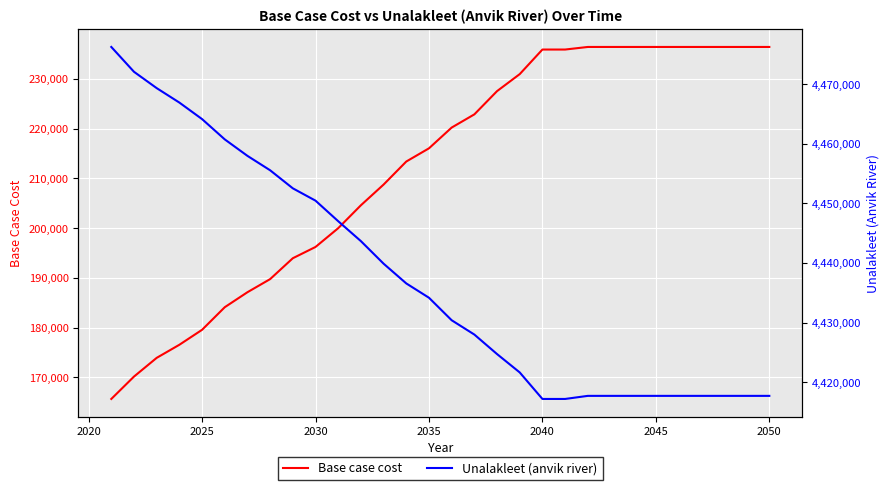

How many lines are shown in the chart?

2